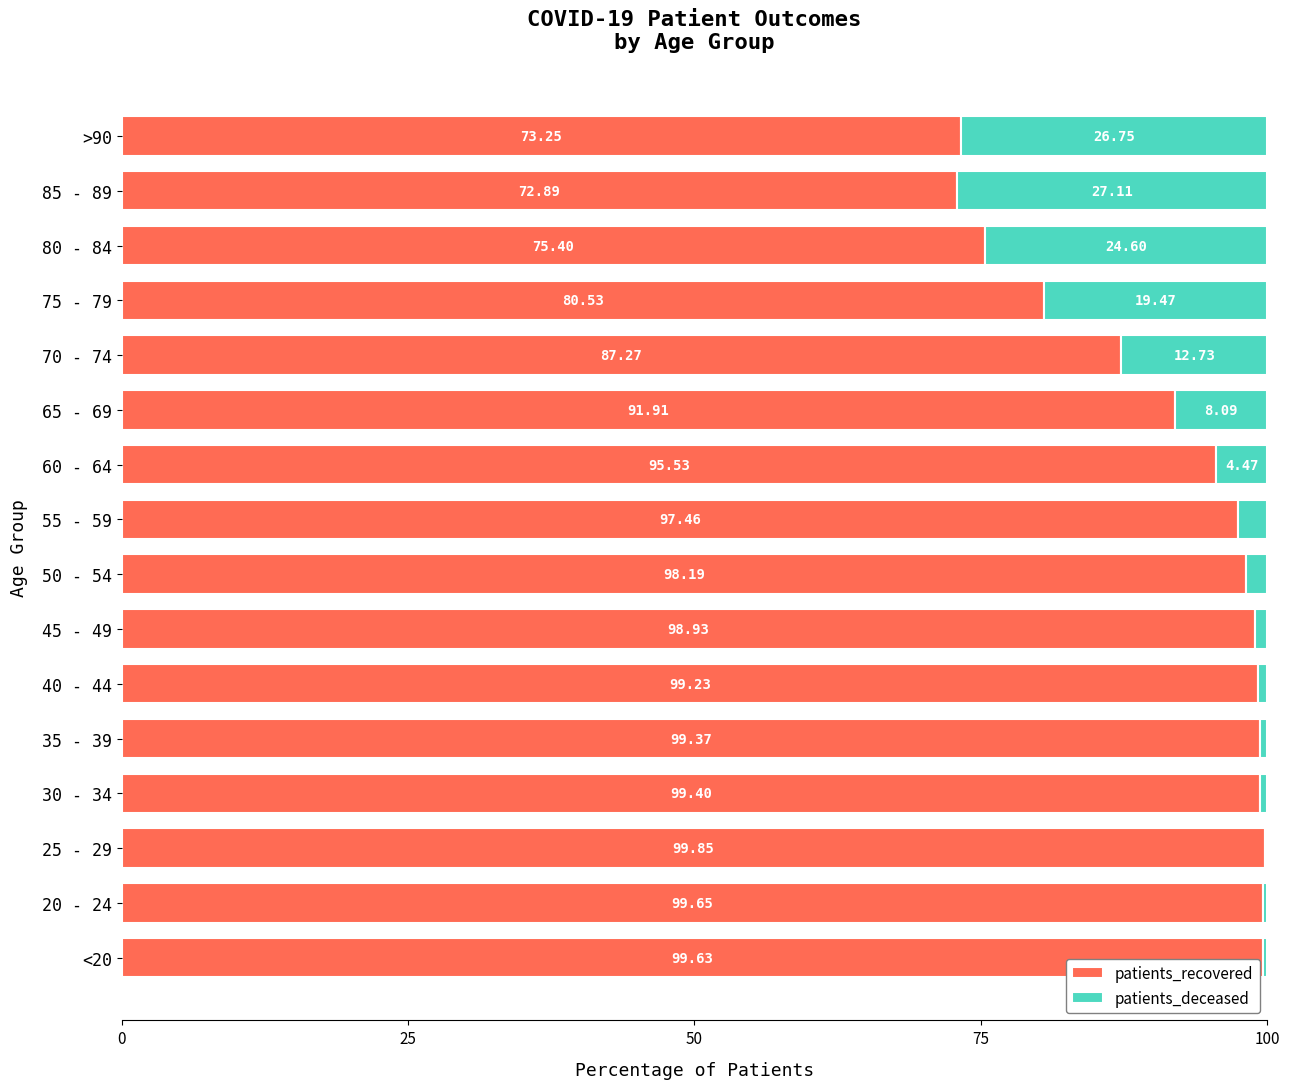

What is the total value across all series at 35 - 39?

100.0